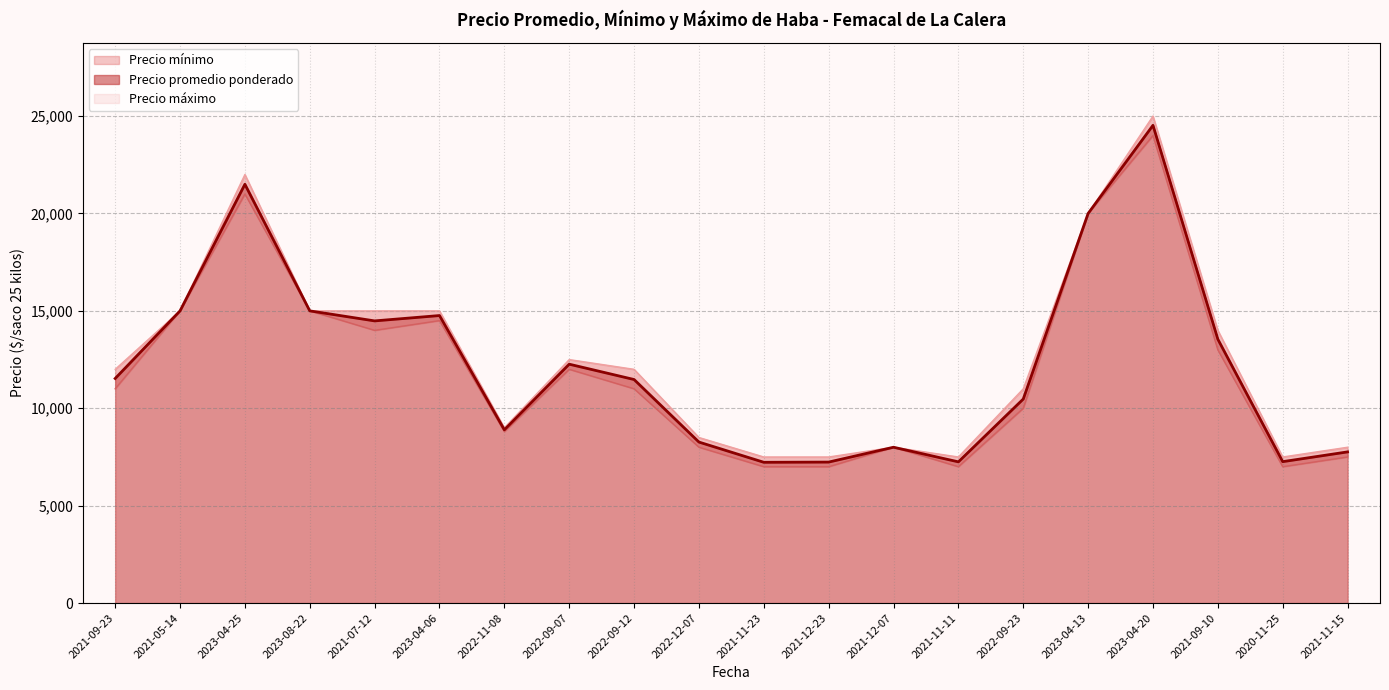

What is the total value across all series at 2022-09-12?

34476